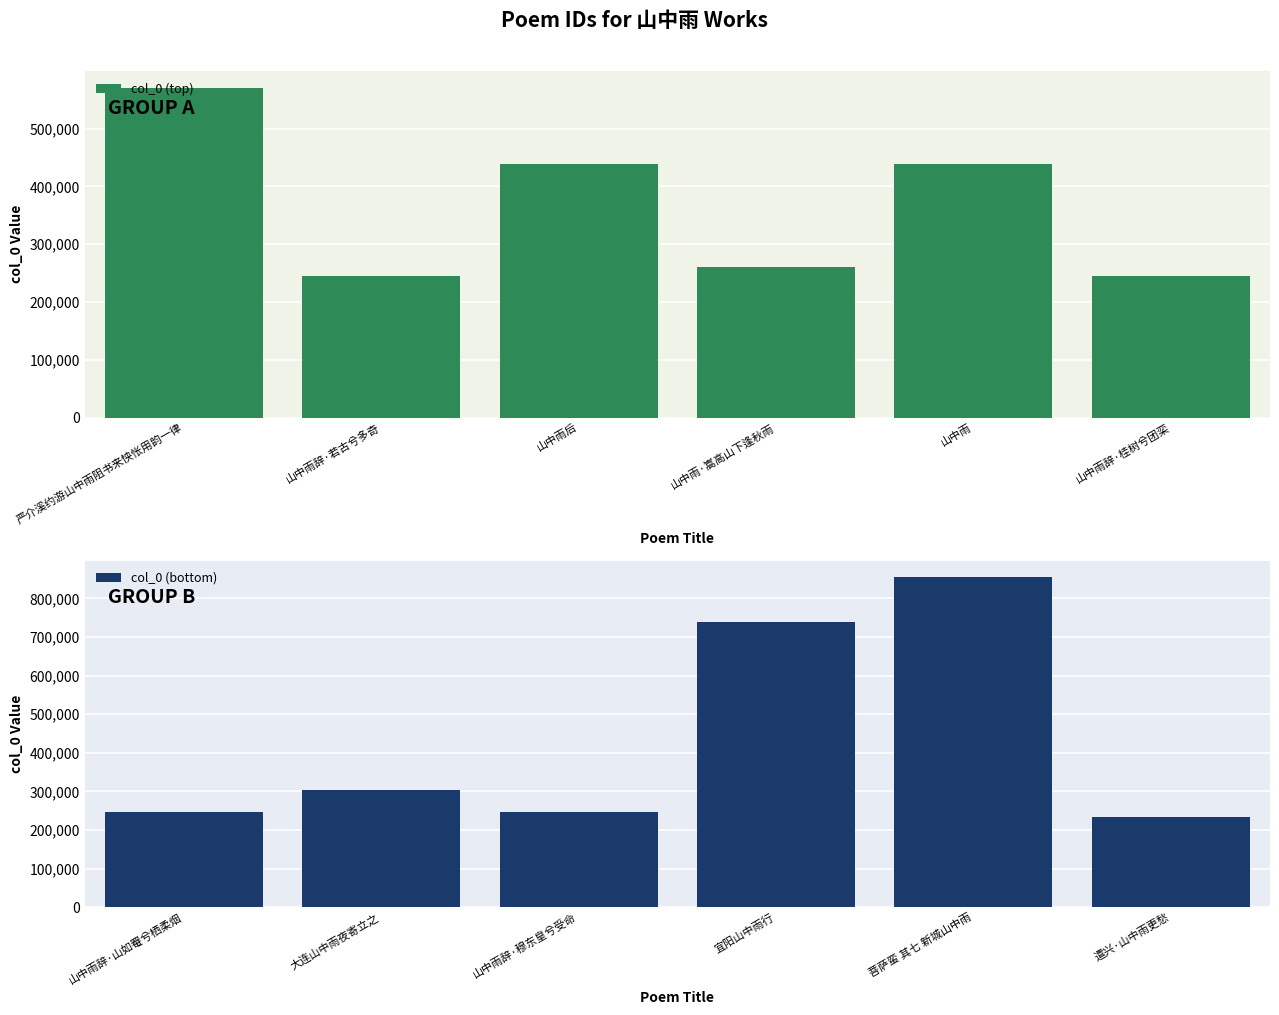

At how many categories does at least one series exceed 551311?

3